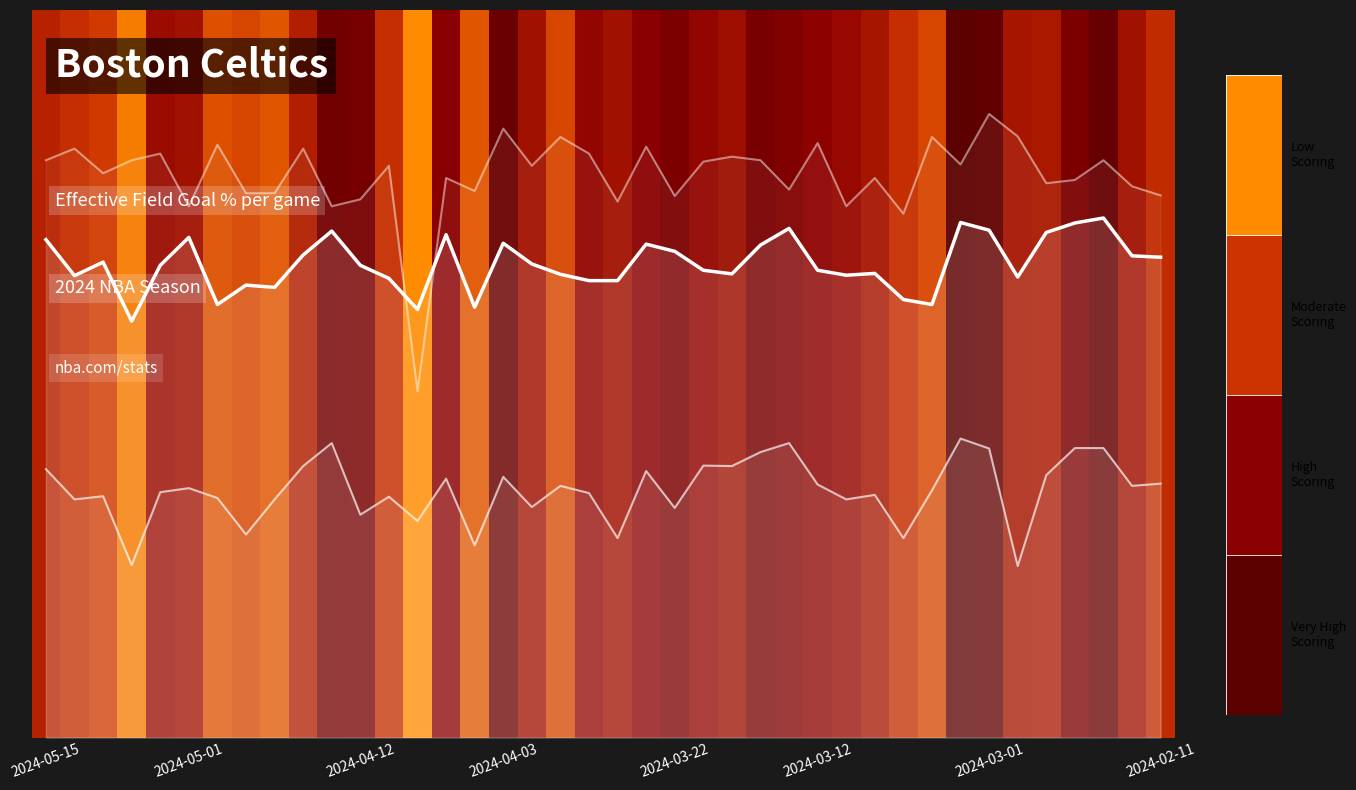

True or false: EFG (scaled) and FG3% (scaled) intersect in this chart.

False